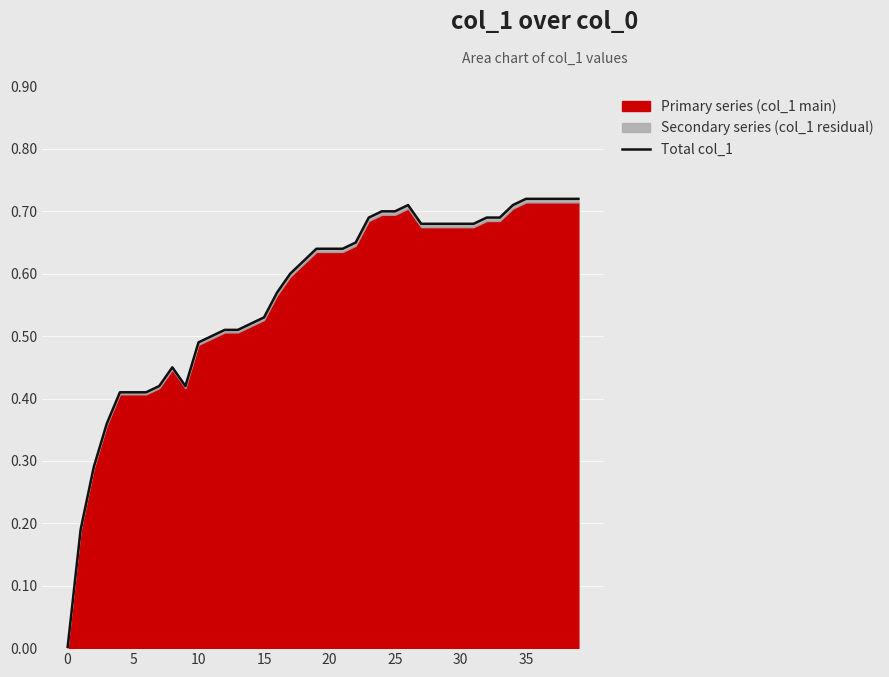

How many values are between 0 and 1?

40